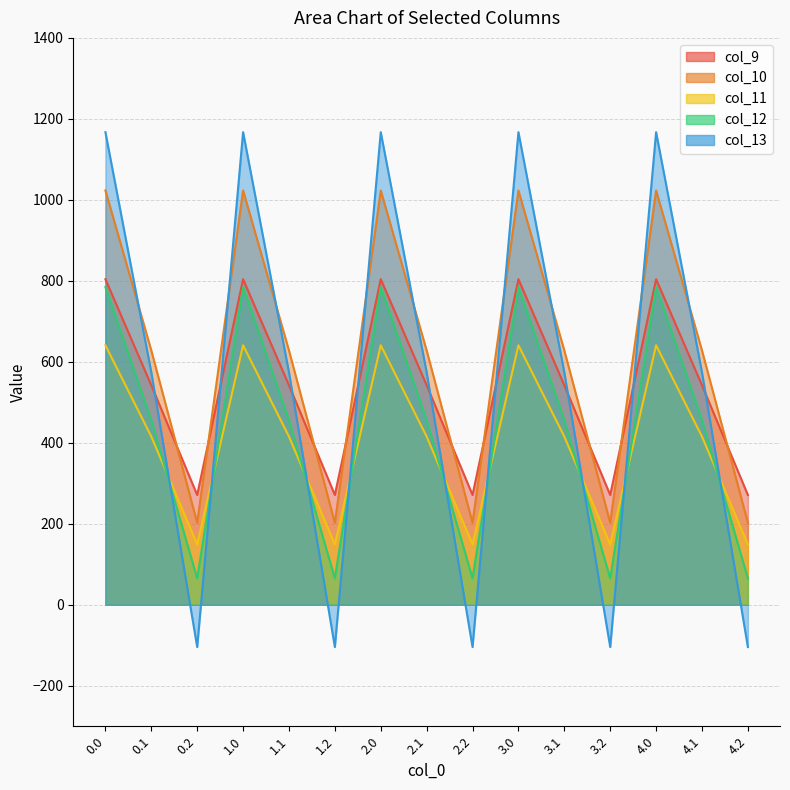

What is the total value across all series at 1.2?

583.6